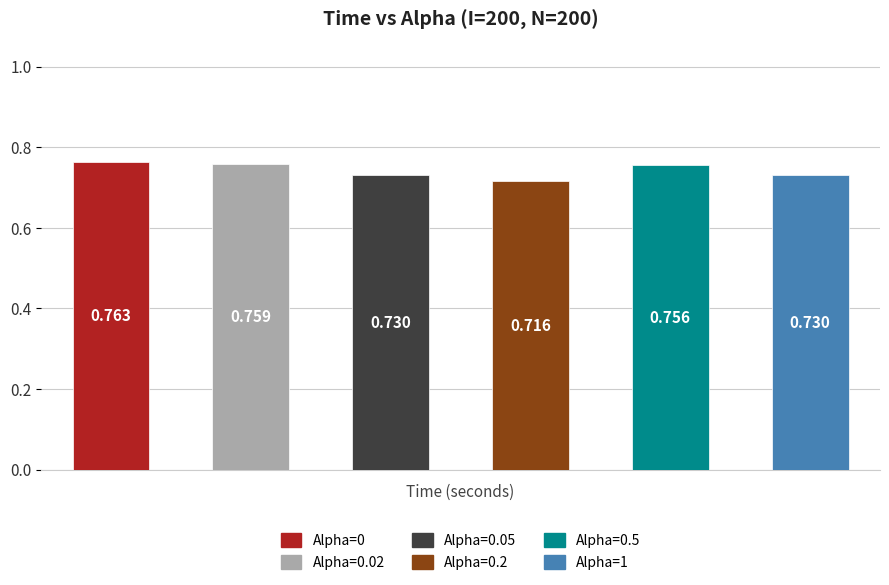

What is the sum of all values?

4.5